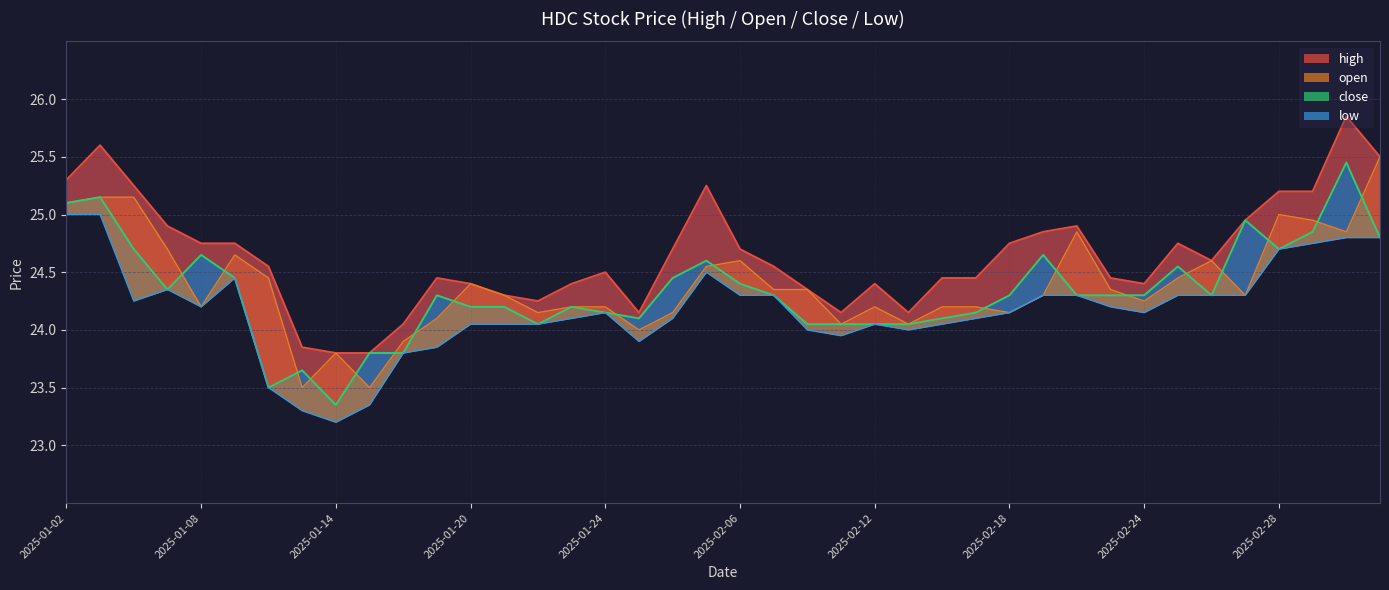

Where is open nearest to the value 24?

2025-02-03